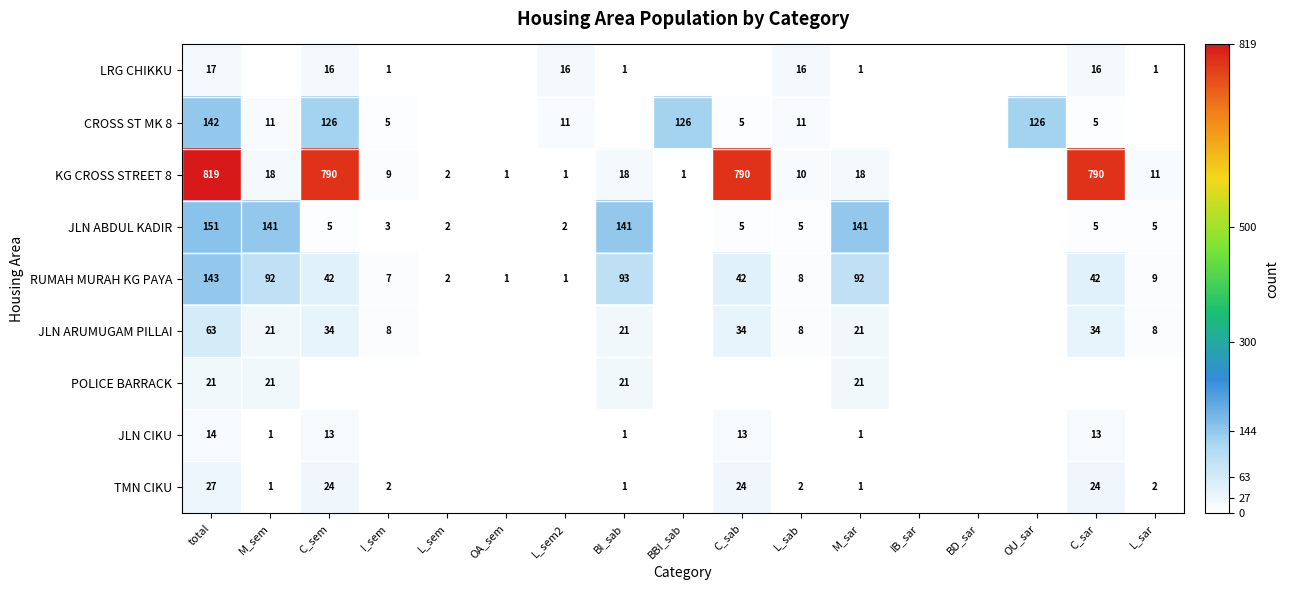

At how many categories does at least one series exceed 678?

4